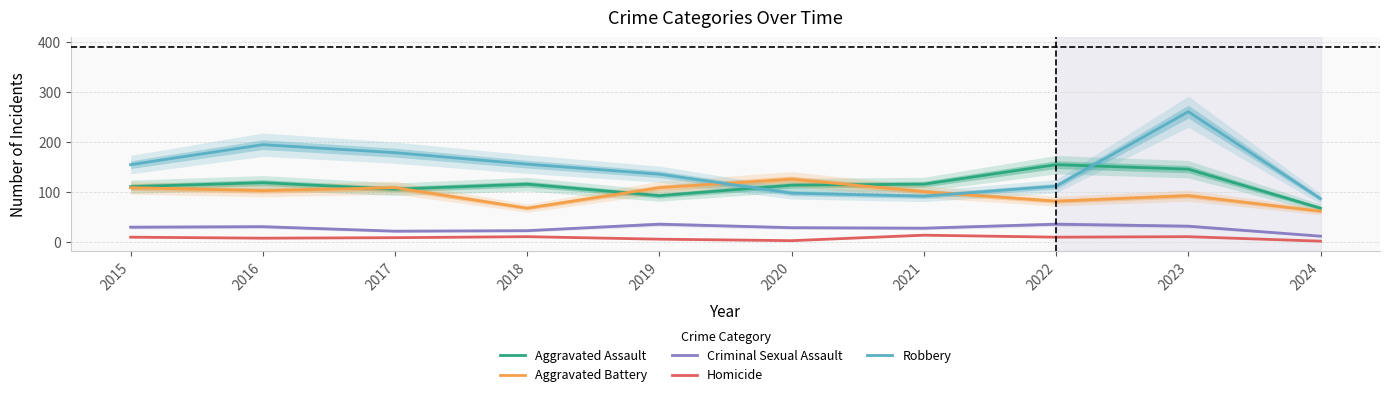

How many values in the Aggravated Assault series are below 115?

5